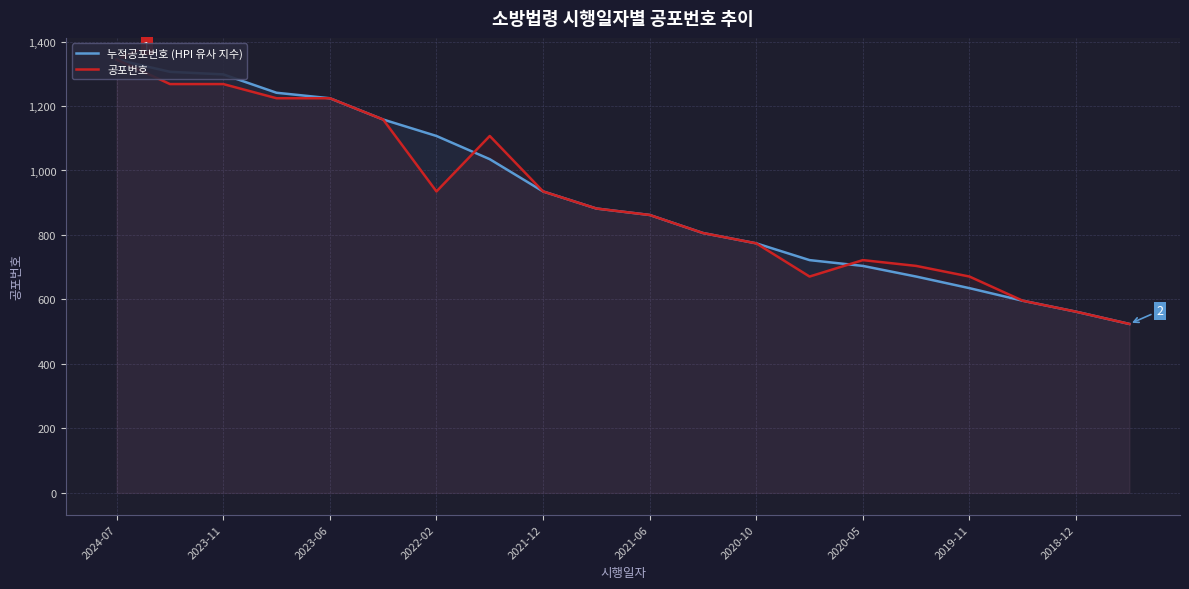

Which series has the largest total across all categories?

누적공포번호 (HPI 유사 지수)